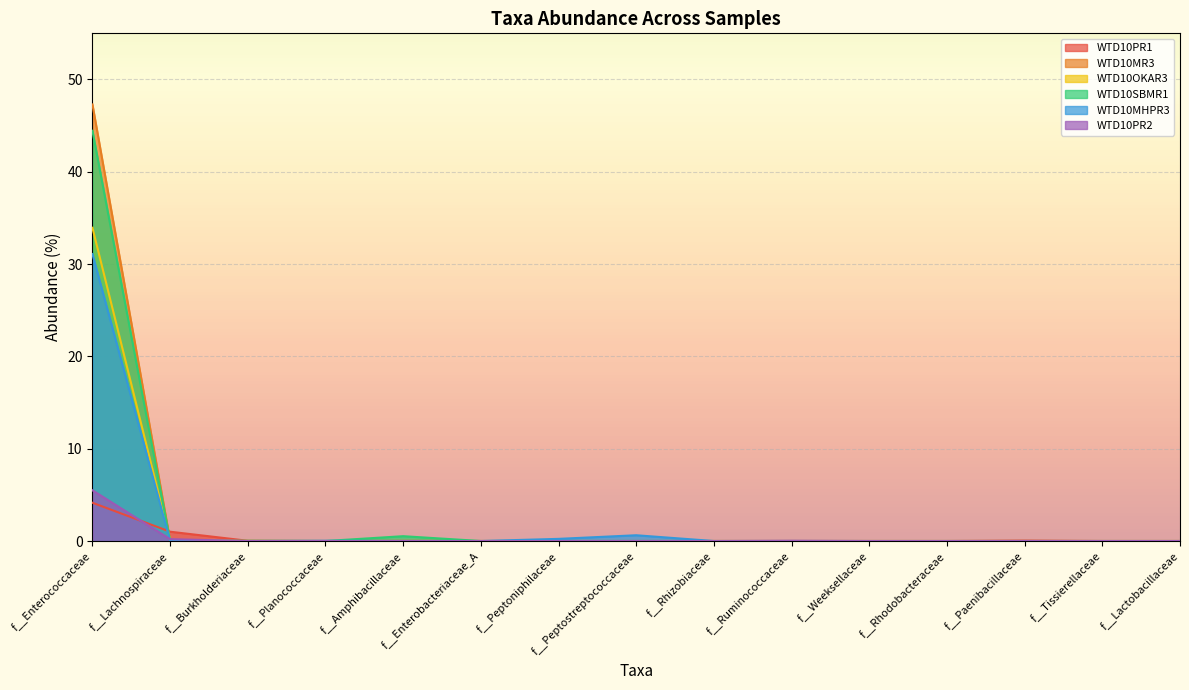

What are all the series names shown in the legend?

WTD10PR1, WTD10MR3, WTD10OKAR3, WTD10SBMR1, WTD10MHPR3, WTD10PR2